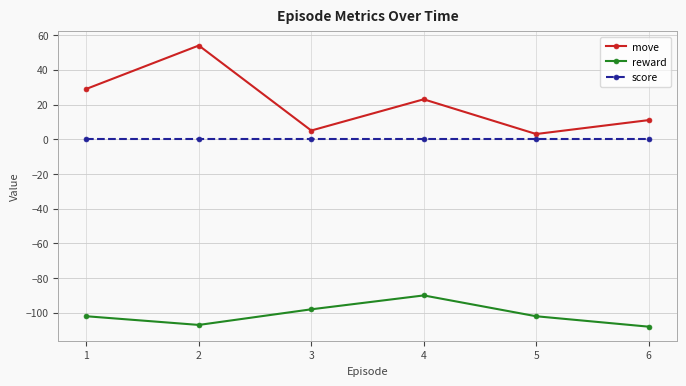

True or false: score and reward intersect in this chart.

False